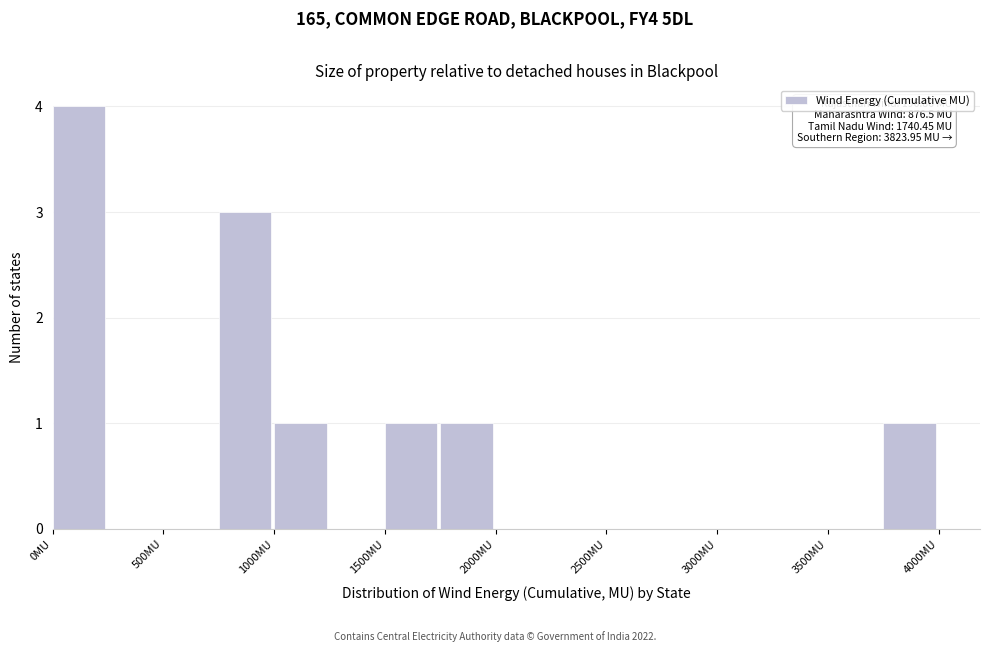

Which range on the x-axis has the tallest bar?

0 to 250